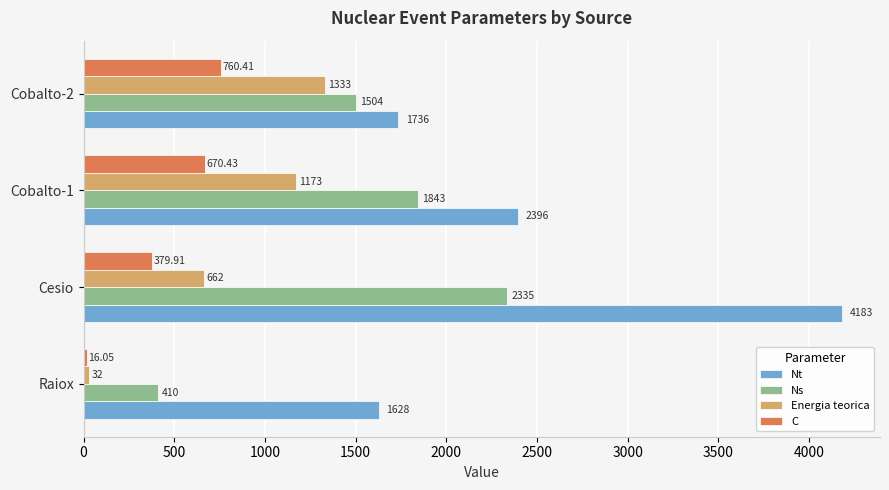

What is the sum of all Ns values?

6092.0